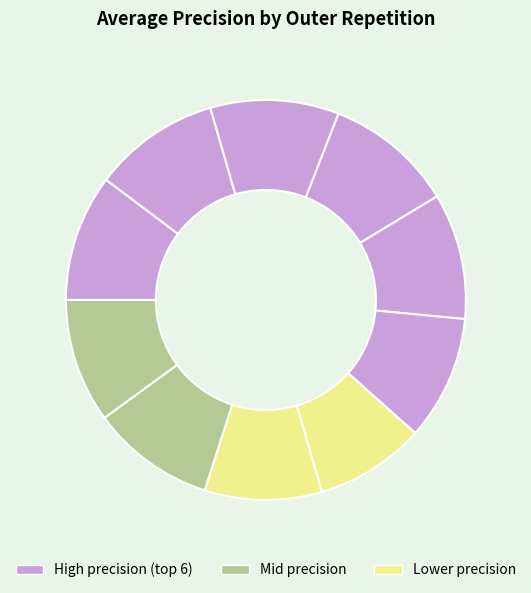

How many slices are in this pie chart?

10